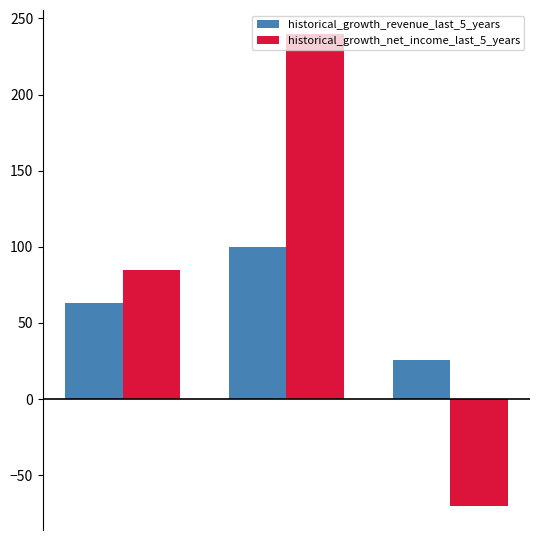

What is the sum of all historical_growth_net_income_last_5_years values?

254.4